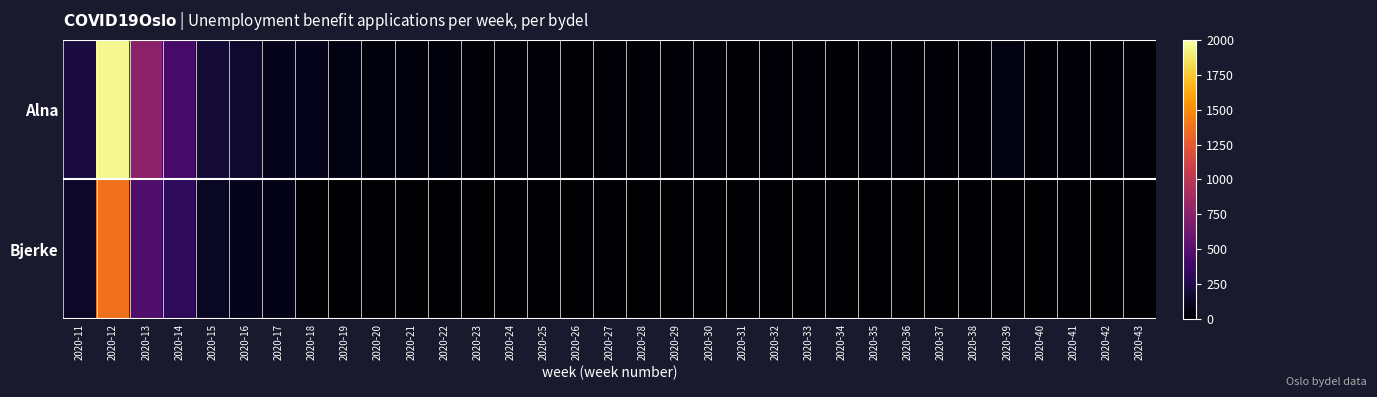

Reading left to right, transcribe all the data shown in this chart.

Alna: 2020-11=221	2020-12=1954	2020-13=763	2020-14=425	2020-15=195	2020-16=162	2020-17=100	2020-18=99	2020-19=64	2020-20=43	2020-21=45	2020-22=46	2020-23=27	2020-24=28	2020-25=22	2020-26=14	2020-27=20	2020-28=23	2020-29=17	2020-30=19	2020-31=12	2020-32=17	2020-33=17	2020-34=14	2020-35=27	2020-36=27	2020-37=16	2020-38=22	2020-39=57	2020-40=21	2020-41=24	2020-42=23	2020-43=19
Bjerke: 2020-11=147	2020-12=1371	2020-13=461	2020-14=315	2020-15=129	2020-16=95	2020-17=80	2020-18=0	2020-19=0	2020-20=0	2020-21=0	2020-22=0	2020-23=0	2020-24=0	2020-25=0	2020-26=0	2020-27=0	2020-28=0	2020-29=0	2020-30=0	2020-31=0	2020-32=0	2020-33=0	2020-34=0	2020-35=0	2020-36=0	2020-37=0	2020-38=0	2020-39=0	2020-40=0	2020-41=0	2020-42=0	2020-43=0